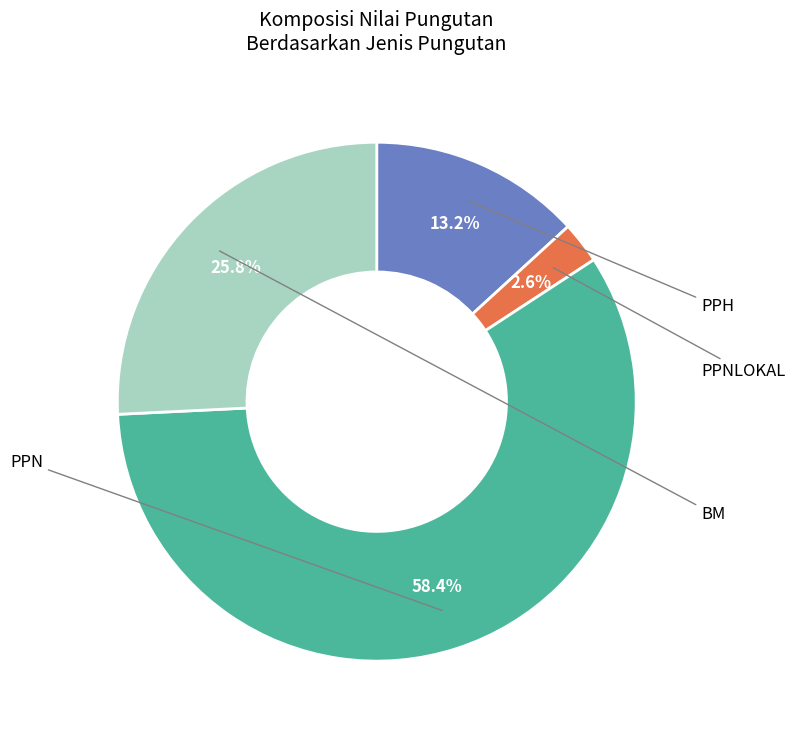

Which slice represents more than half of the pie?

PPN